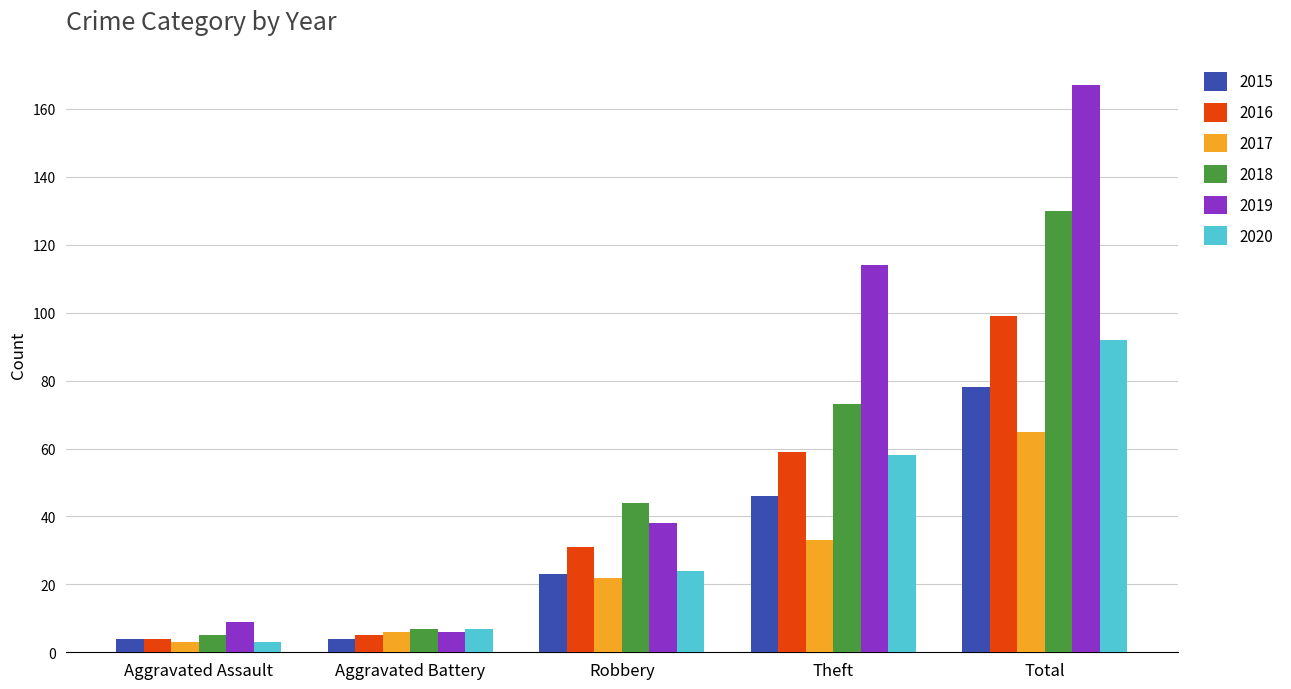

At how many categories does at least one series exceed 123?

1